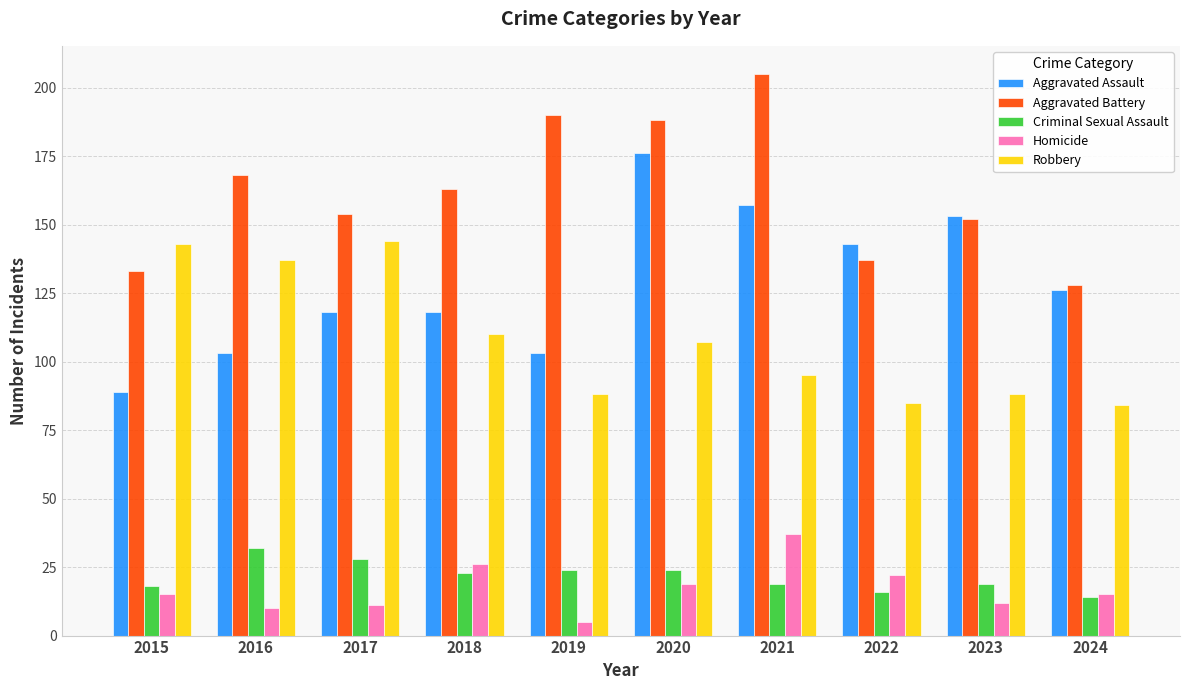

What is the average value of the Aggravated Assault series?

129